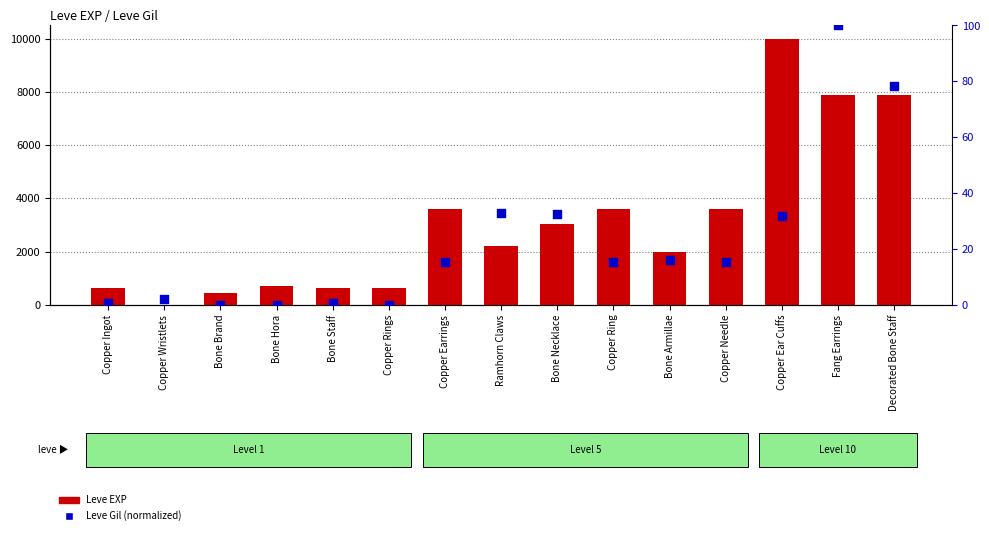

What is the total value across all series at Bone Staff?

630.6